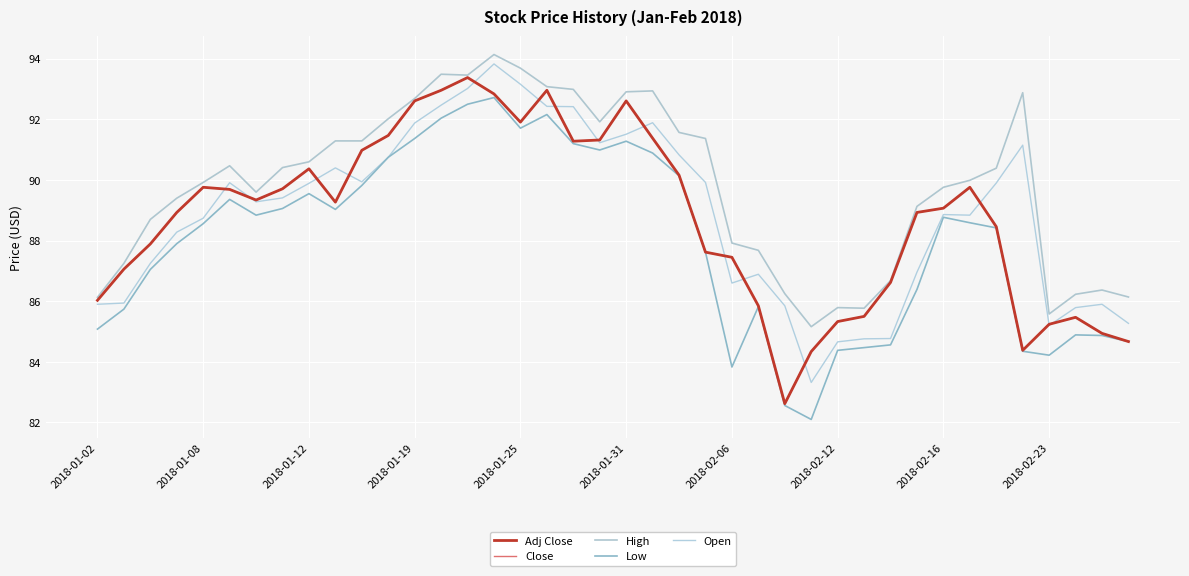

Does the chart have visible grid lines?

Yes